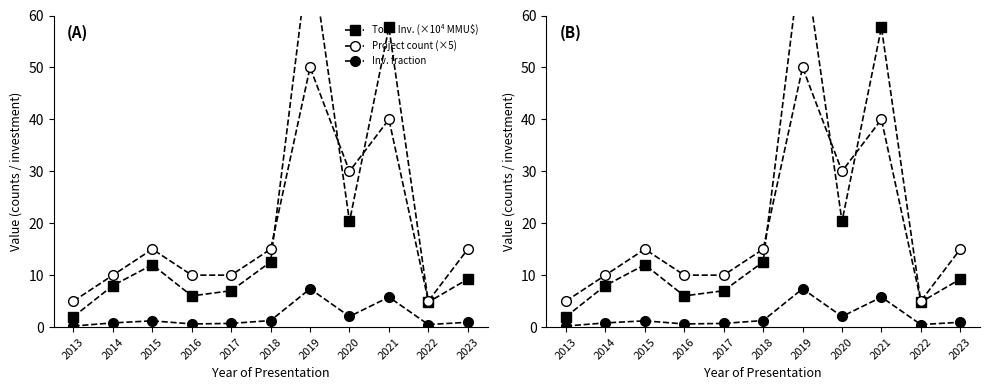

How many data points does each series have?

11